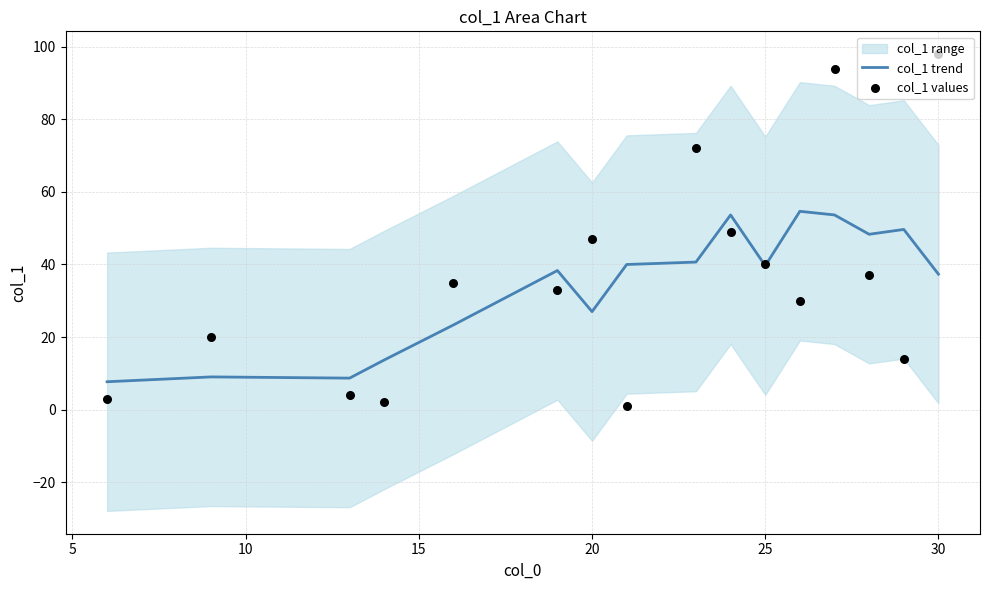

Is the value of col_1 values at 25 greater than the value of col_1 trend at 15?

Yes